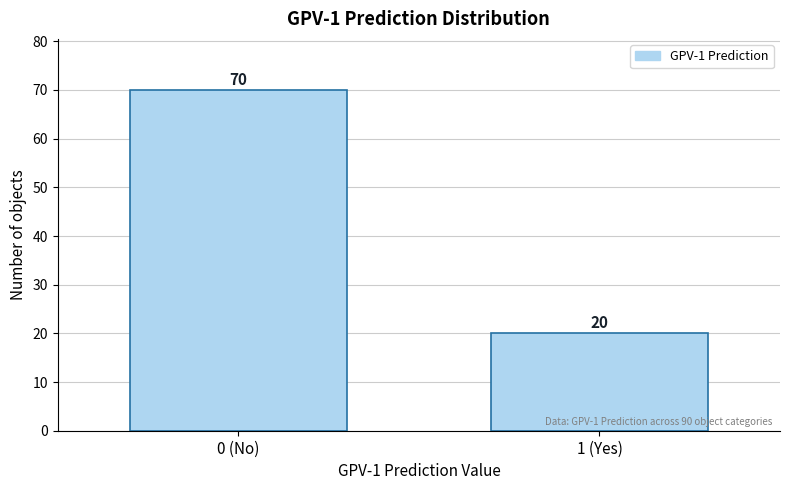

Reading left to right, what are all the values shown in this chart?

0 (No)=70	1 (Yes)=20